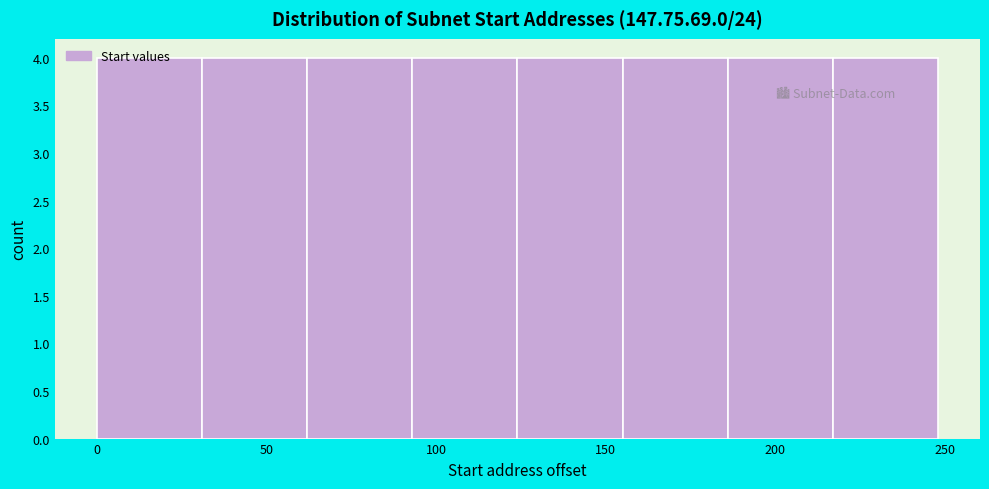

Reading left to right, list every bar in this chart as the range it spans on the x-axis followed by its height. Neither the bar edges nor the heights are printed on the chart, so give them approximately, as read against the axes.

0 to 31: 4
31 to 62: 4
62 to 93: 4
93 to 124: 4
124 to 155: 4
155 to 186: 4
186 to 217: 4
217 to 248: 4